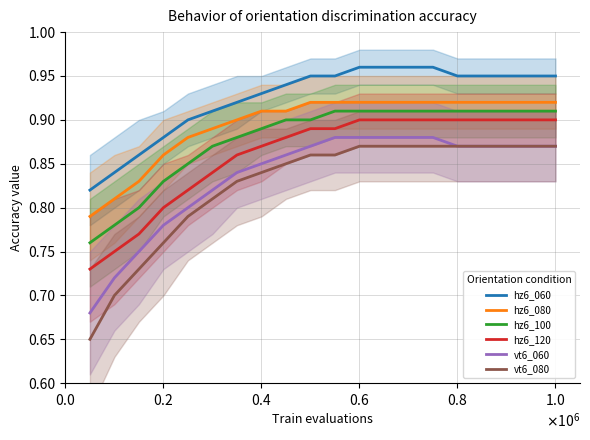

True or false: hz6_080 and vt6_060 intersect in this chart.

False